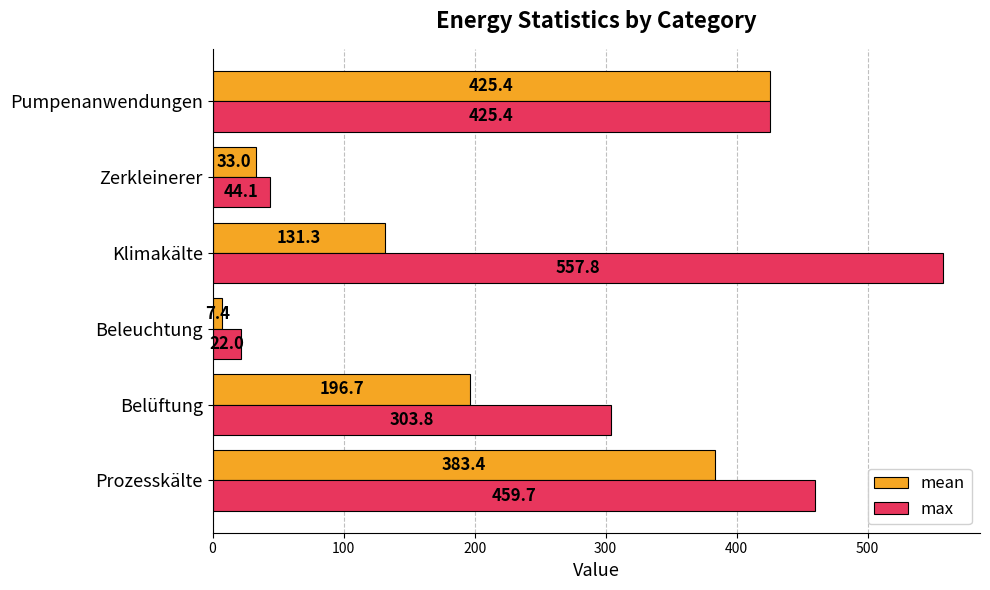

Which category has the lowest value in the mean series?

Beleuchtung